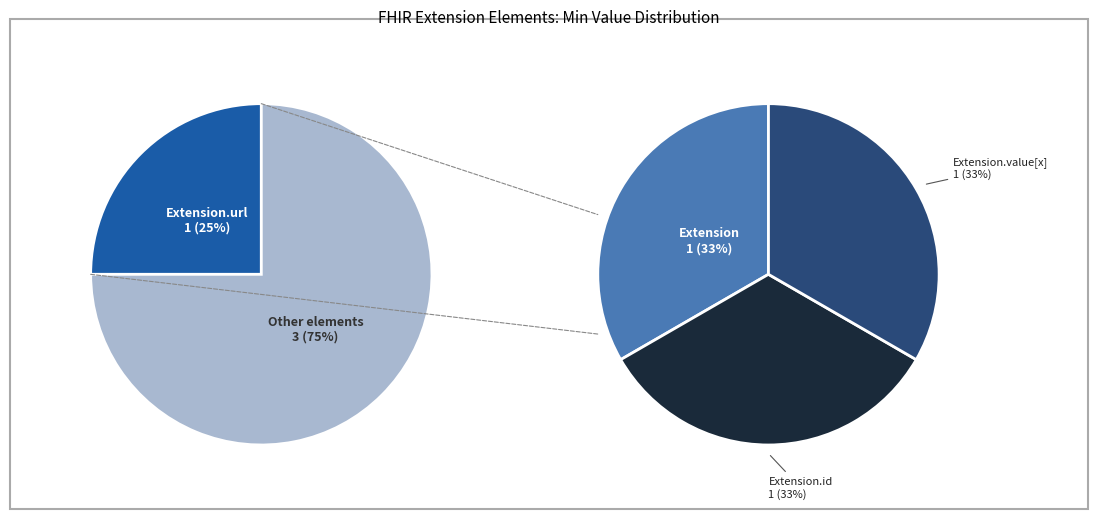

Does any single category account for the majority?

Yes